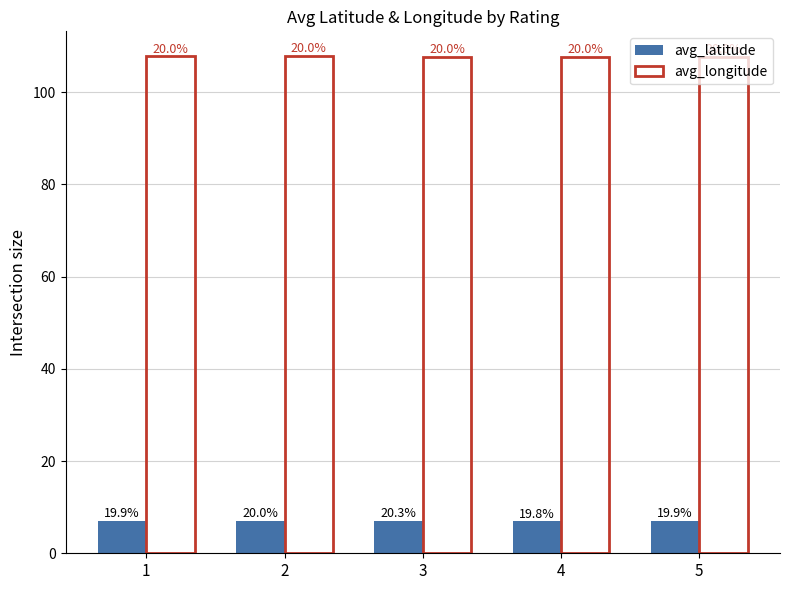

What are all the series names shown in the legend?

avg_latitude, avg_longitude